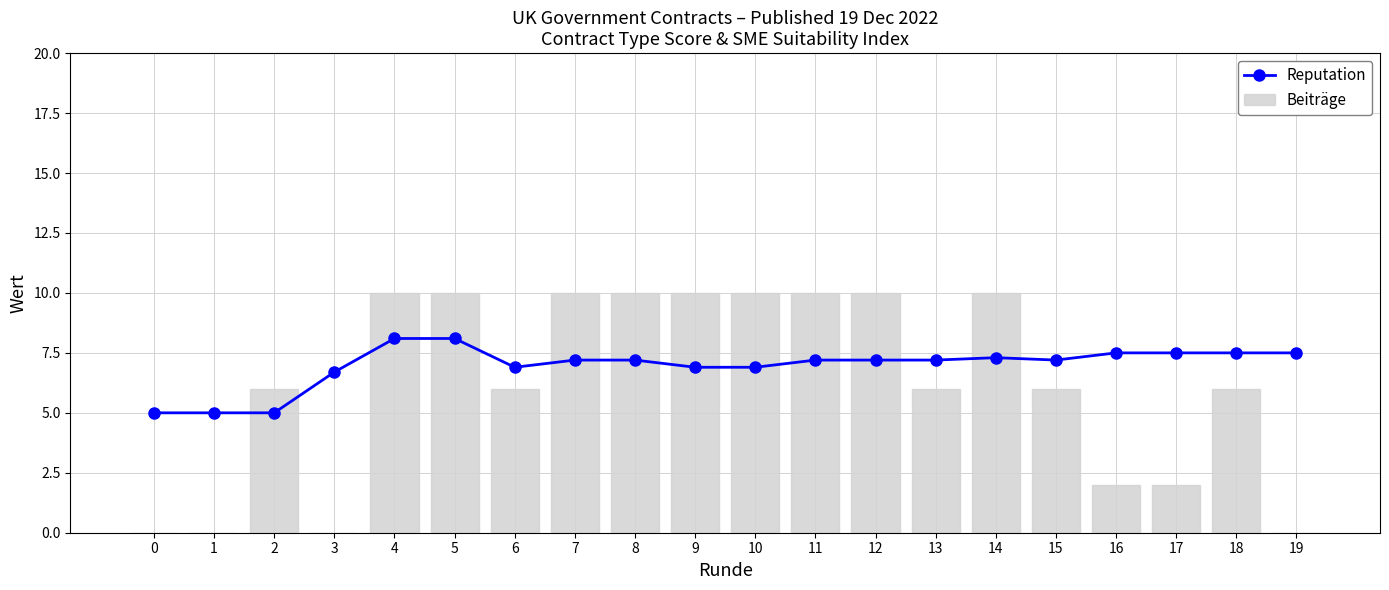

Between 1 and 9, which series saw the biggest shift?

Beiträge